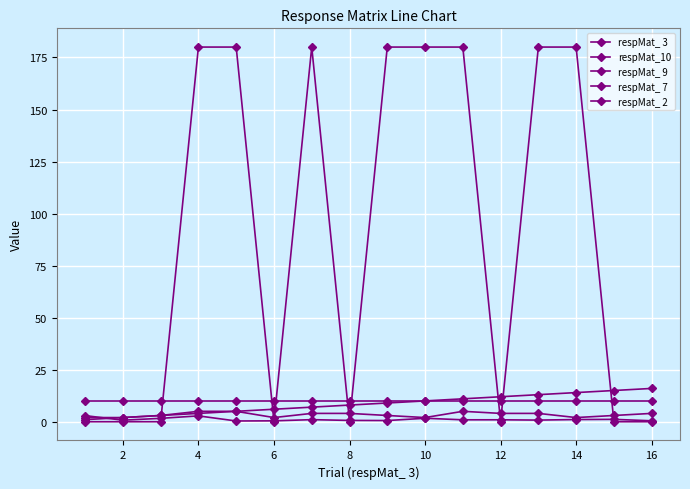

What is the maximum value for respMat_ 2?

10.0